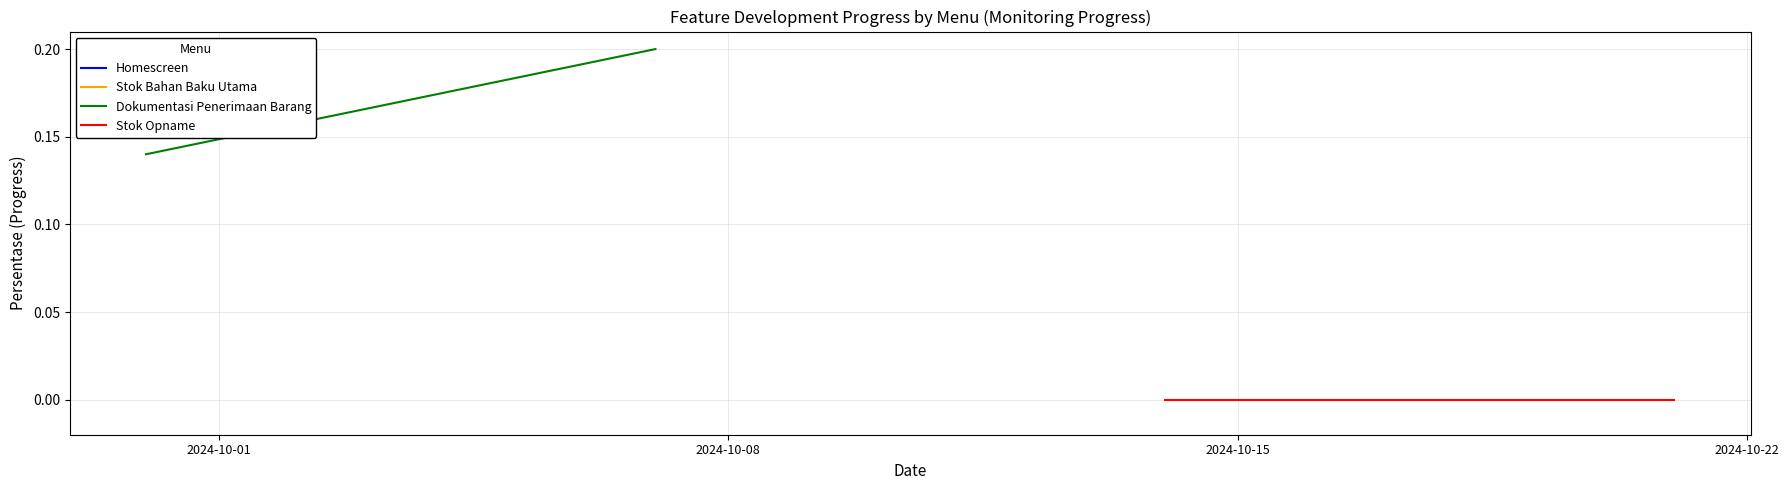

Does the chart display data point markers on the line(s)?

No